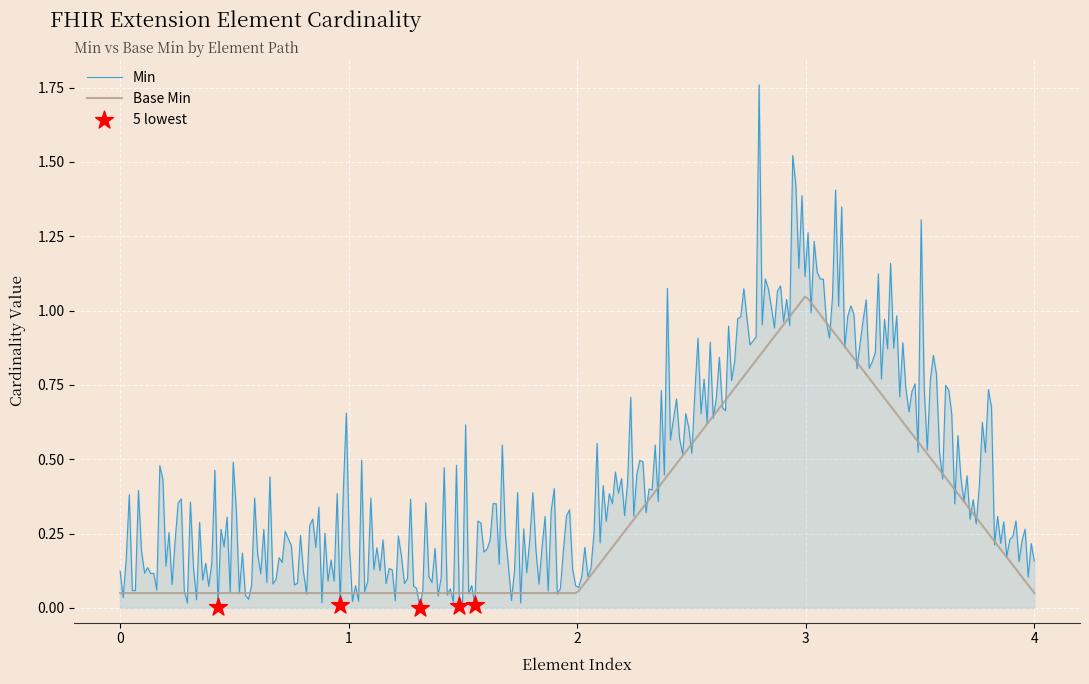

List the series in order of their peak value, highest first.

Min, Base Min